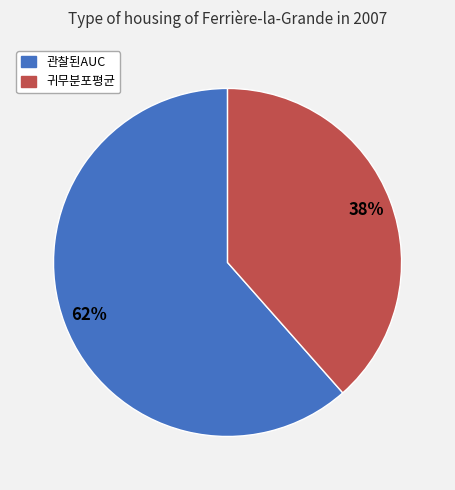

Is the sum of 귀무분포평균 and 관찰된AUC greater than half?

Yes